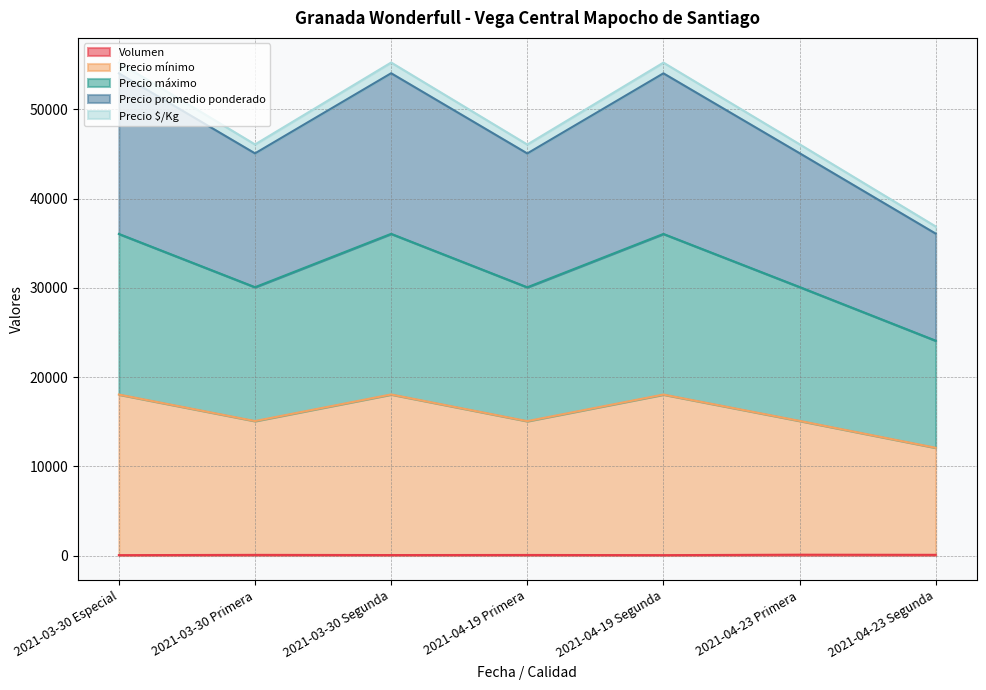

List the labels in order of Precio $/Kg value, smallest first.

2021-04-23 Segunda, 2021-04-19 Primera, 2021-03-30 Primera, 2021-04-23 Primera, 2021-03-30 Especial, 2021-04-19 Segunda, 2021-03-30 Segunda